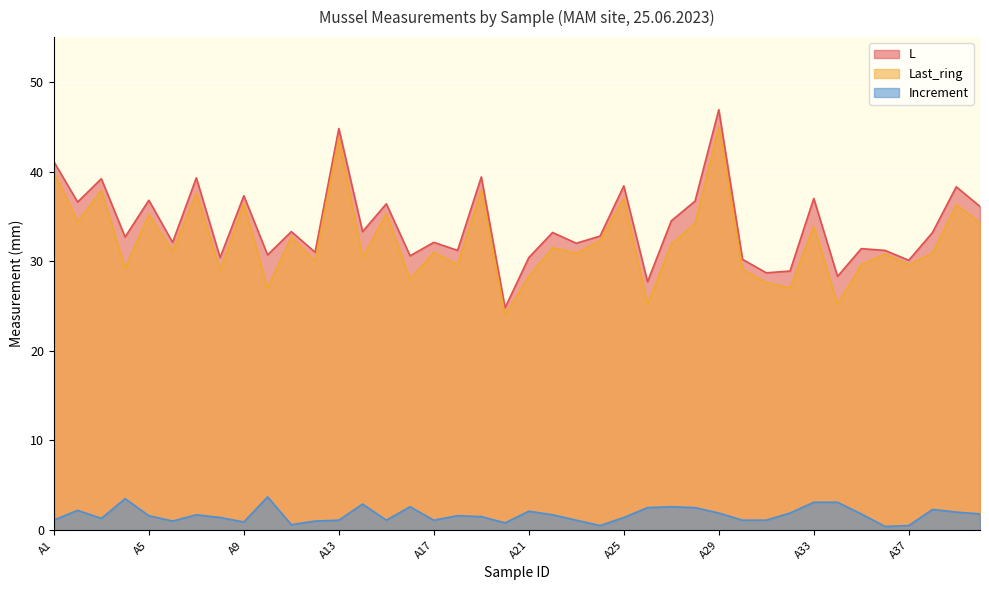

At which category is the sum across all series the highest?

A29